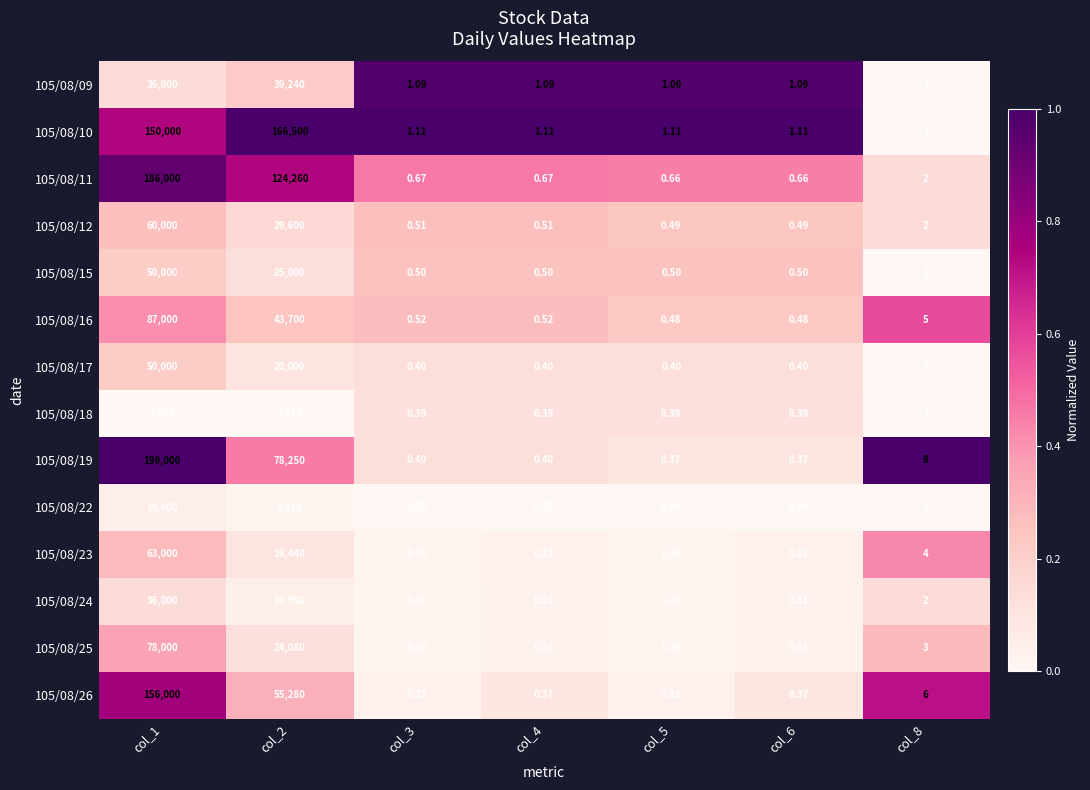

Is the value of 105/08/11 at col_6 greater than the value of 105/08/16 at col_2?

No